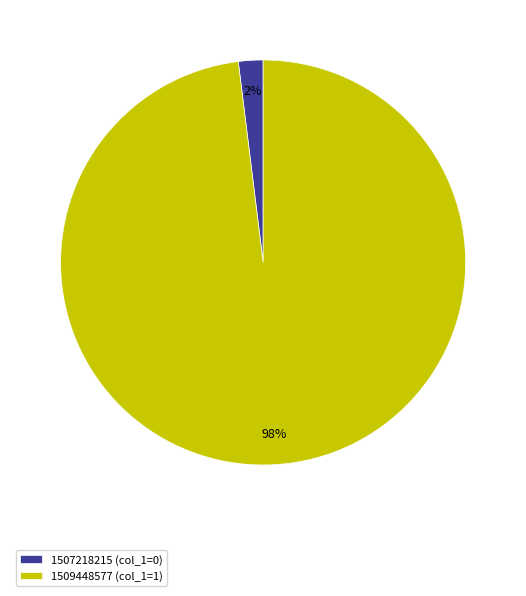

Count the number of slices in the pie.

2